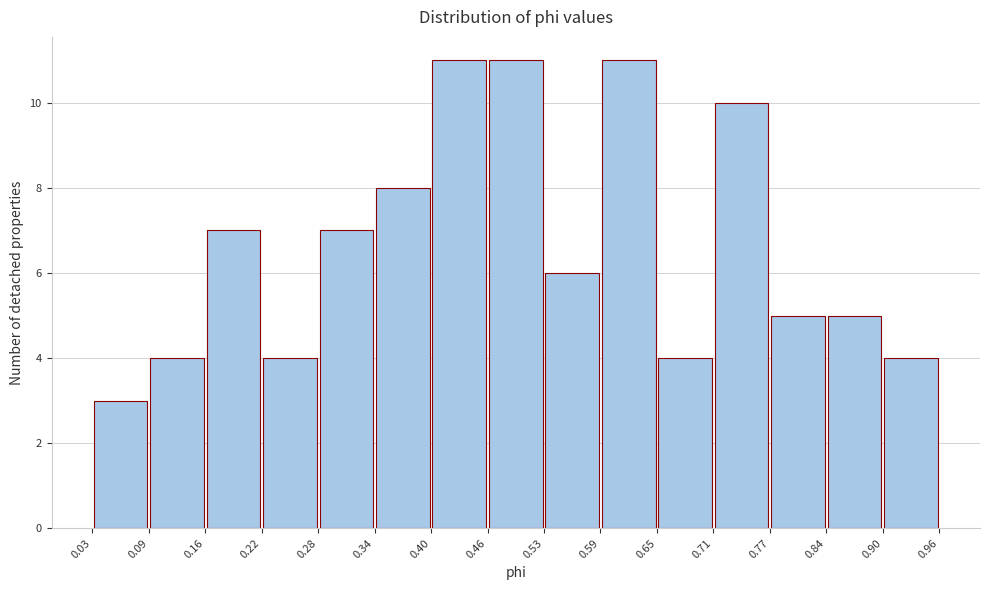

Reading left to right, transcribe this chart: for each bar, give the range it covers on the x-axis and its height. The values are not printed on the chart, so give them approximately, as read against the axis.

0.03 to 0.09: 3
0.09 to 0.16: 4
0.16 to 0.22: 7
0.22 to 0.28: 4
0.28 to 0.34: 7
0.34 to 0.40: 8
0.40 to 0.46: 11
0.46 to 0.53: 11
0.53 to 0.59: 6
0.59 to 0.65: 11
0.65 to 0.71: 4
0.71 to 0.77: 10
0.77 to 0.84: 5
0.84 to 0.90: 5
0.90 to 0.96: 4